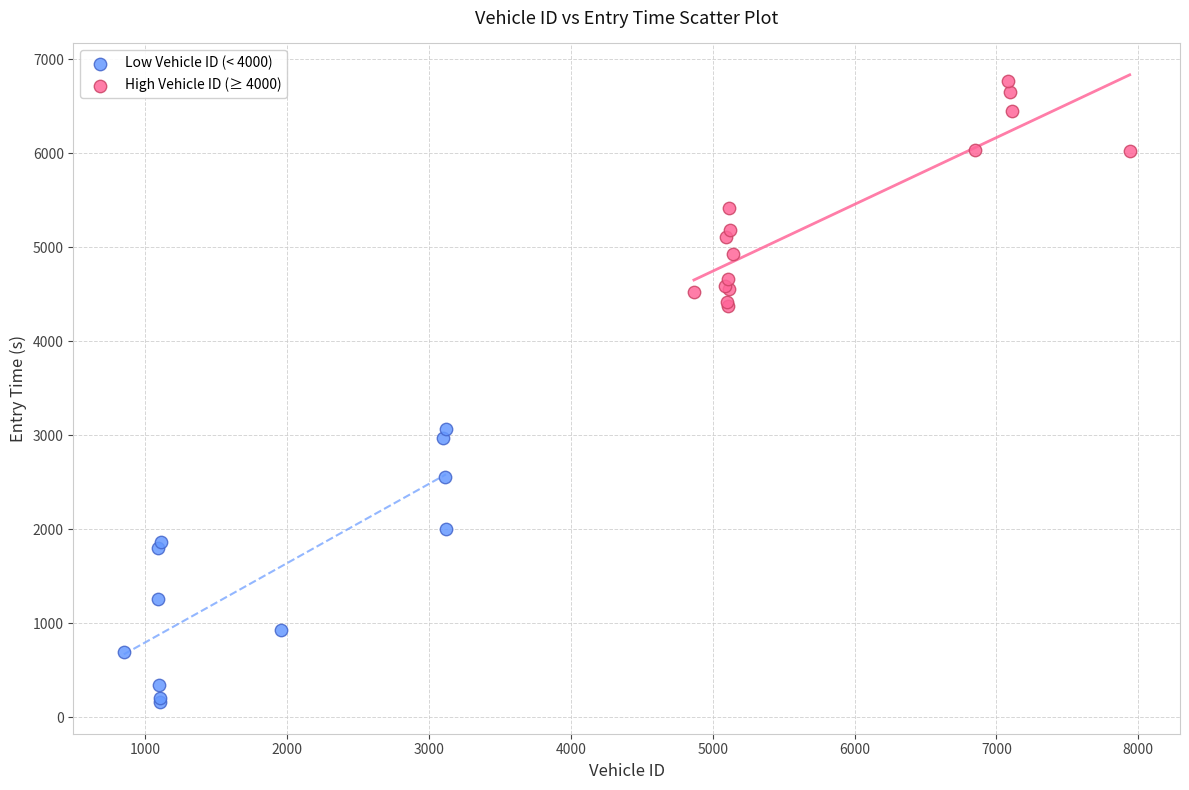

What are all the series names shown in the legend?

Low Vehicle ID (< 4000), High Vehicle ID (≥ 4000)